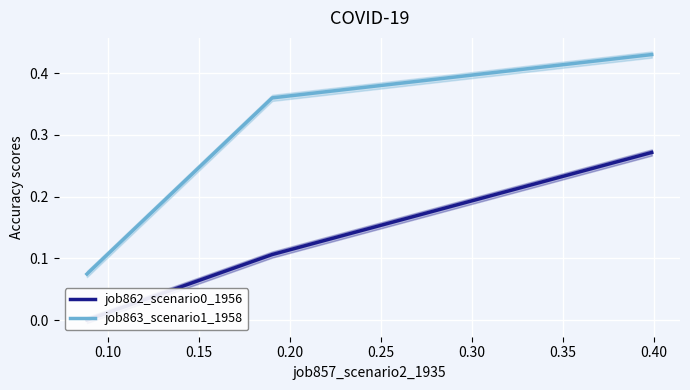

How many job863_scenario1_1958 values are between 0 and 1?

3